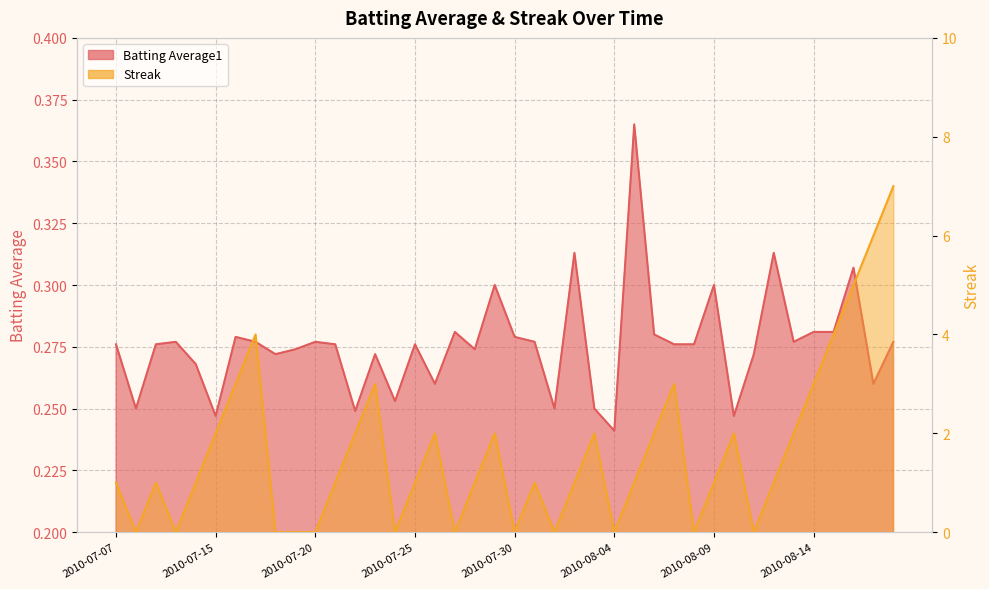

Which category has the lowest value across all series?

2010-07-08